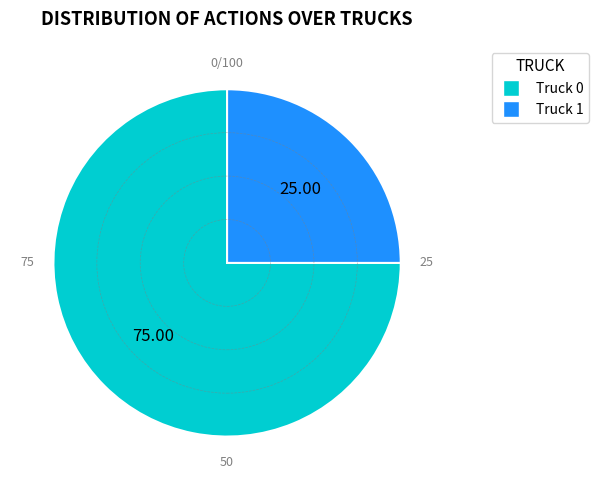

Which slice is the largest?

Truck 0